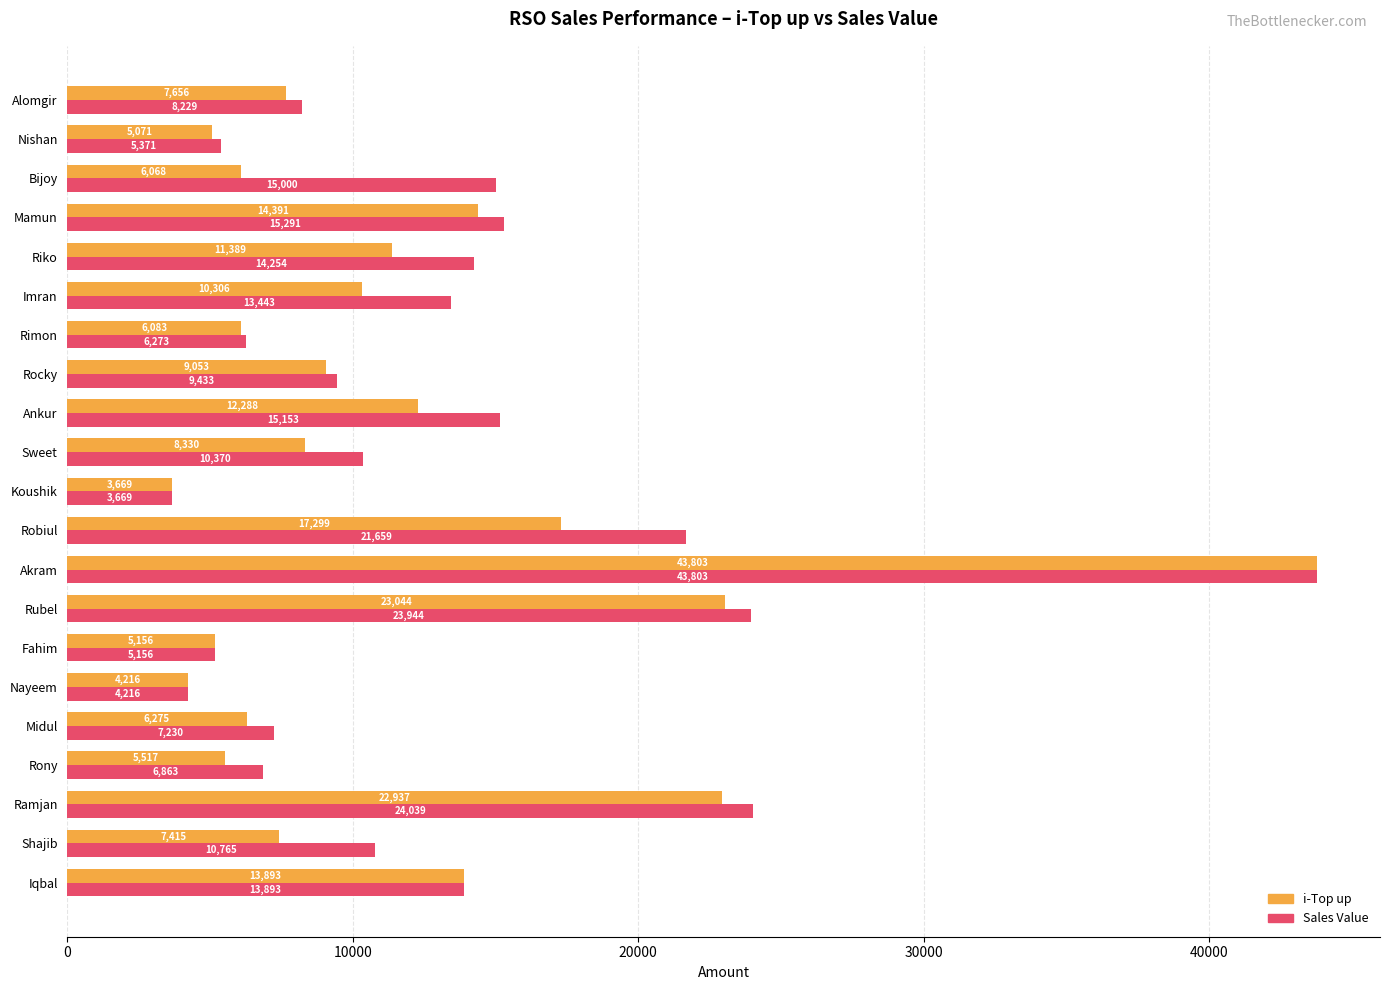

Which series changed the most between Akram and Rimon?

i-Top up